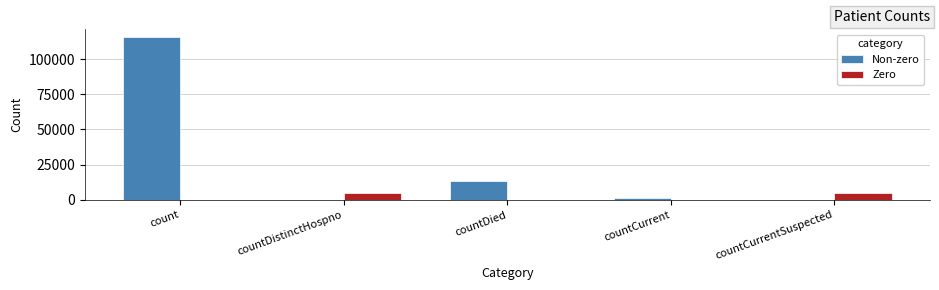

Is it true that Non-zero equals 0 at countCurrentSuspected?

True